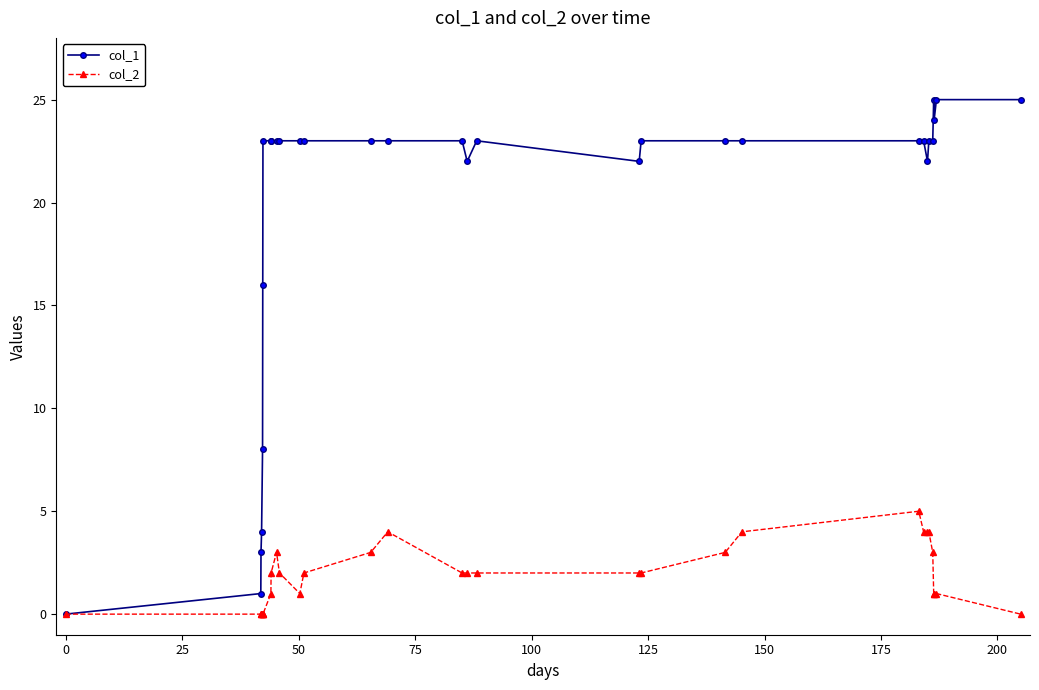

Which series has the largest range (max minus min)?

col_1